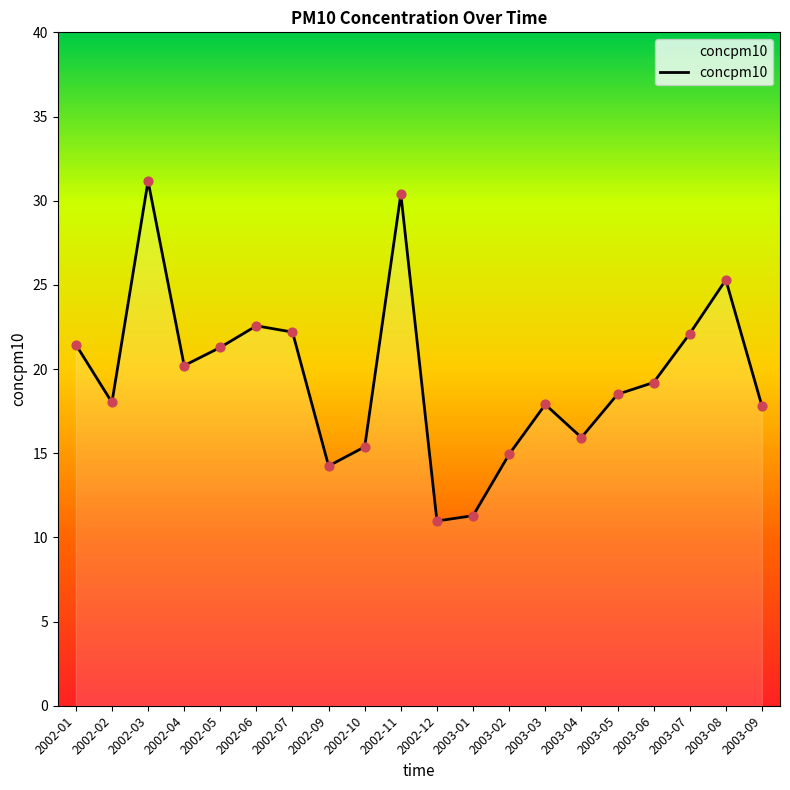

Between 2002-02 and 2003-07, which is larger?

2003-07